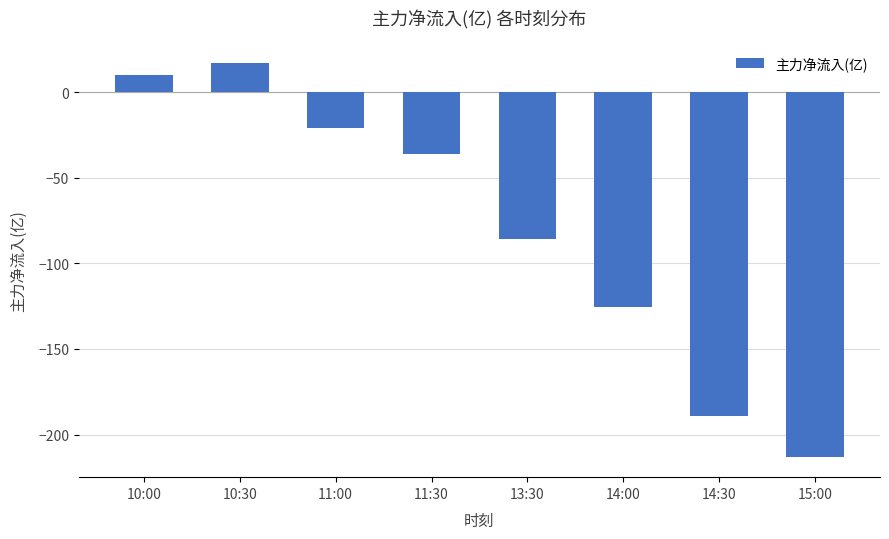

What is the sum of the values at 11:30 and 14:30?

-225.1